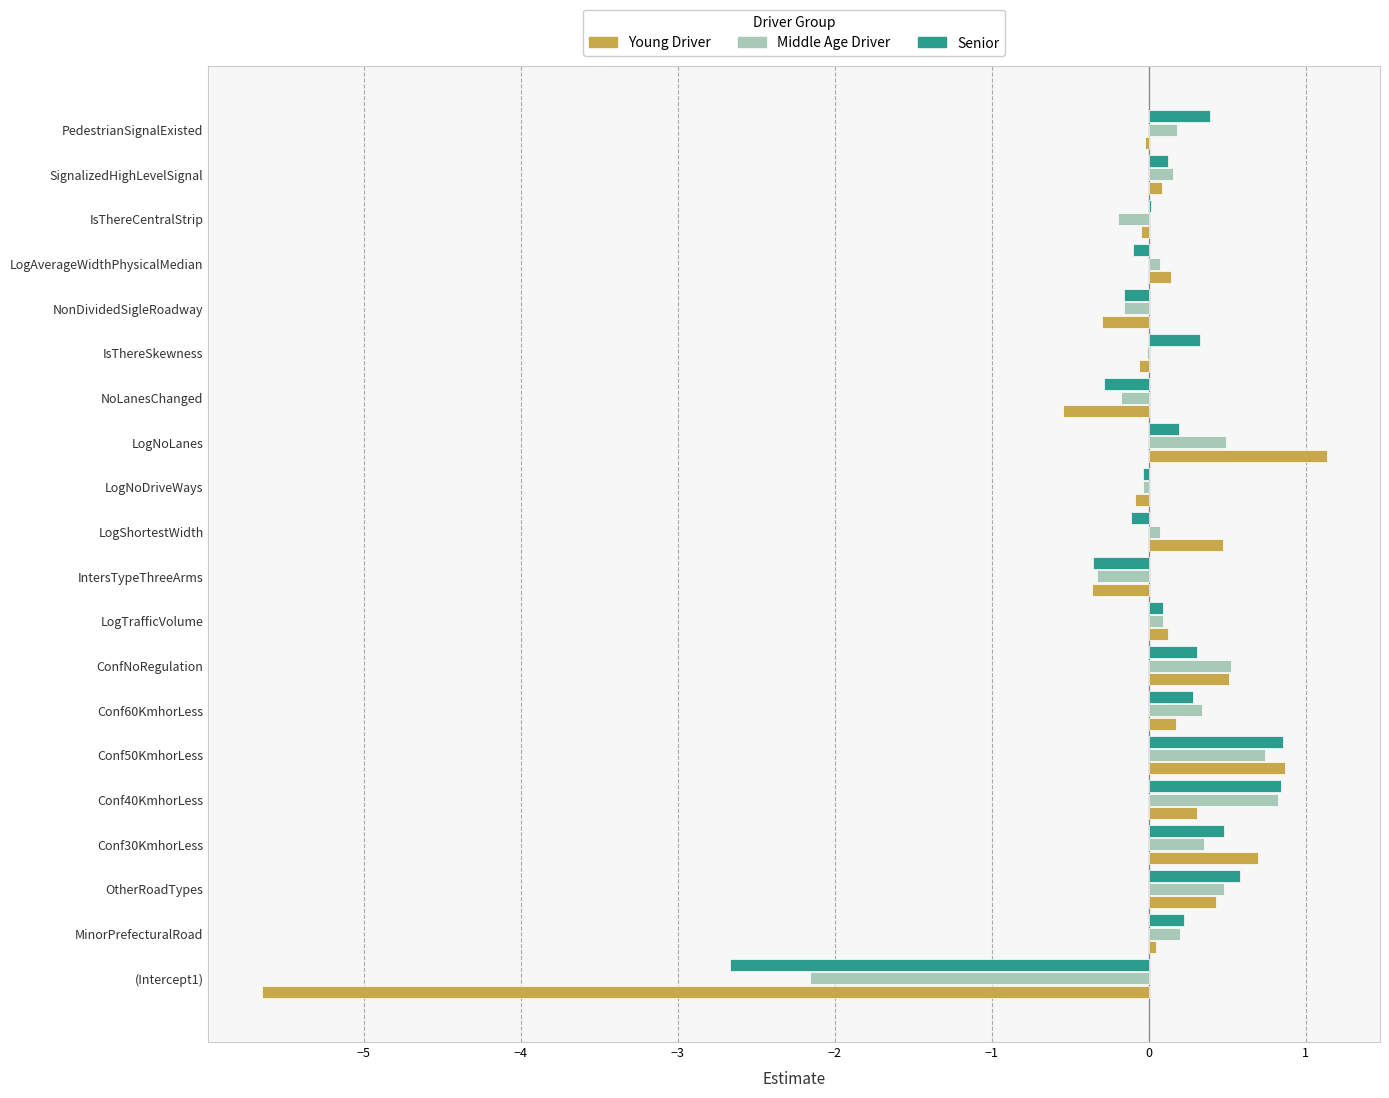

What is the total value across all series at LogNoLanes?

1.8